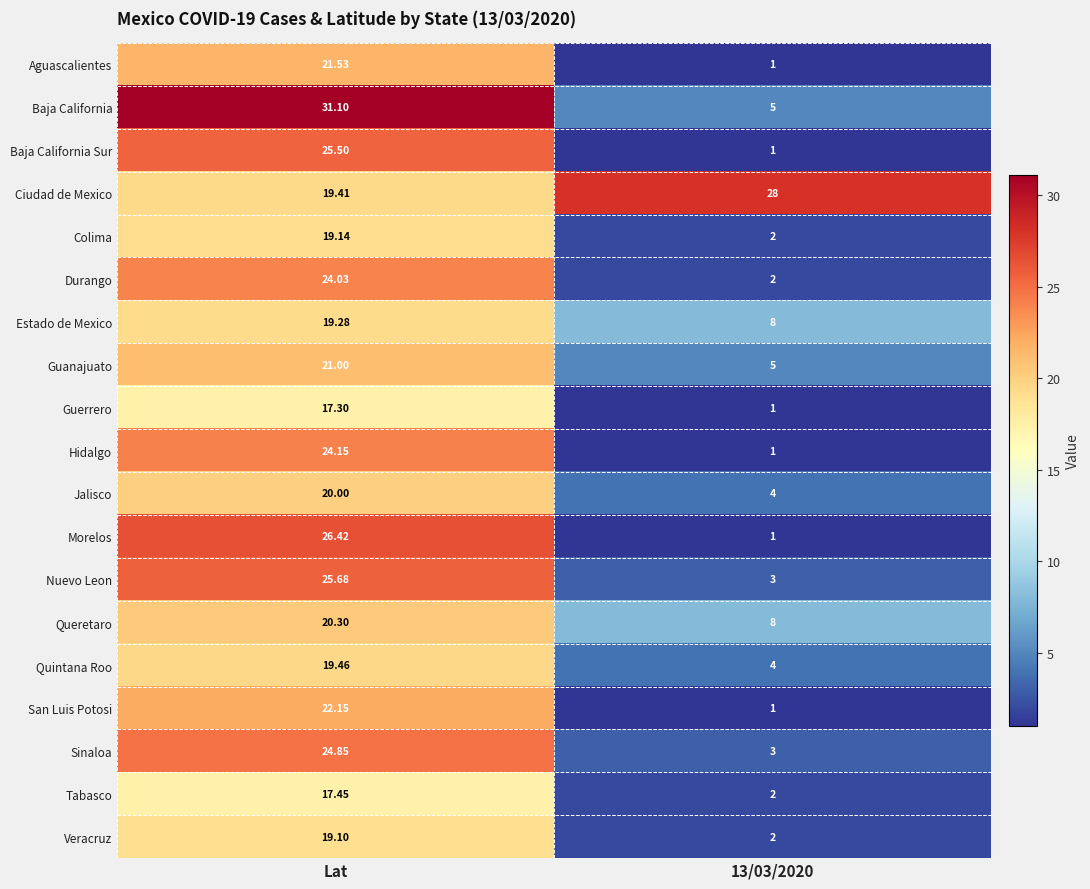

Rank the series by their maximum value, from lowest to highest.

Guerrero, Tabasco, Veracruz, Colima, Estado de Mexico, Quintana Roo, Jalisco, Queretaro, Guanajuato, Aguascalientes, San Luis Potosi, Durango, Hidalgo, Sinaloa, Baja California Sur, Nuevo Leon, Morelos, Ciudad de Mexico, Baja California